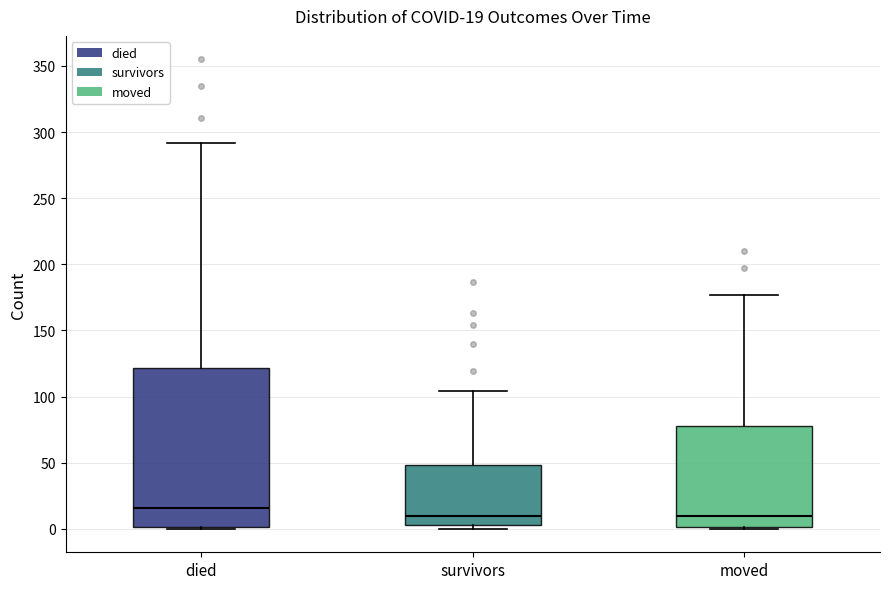

Comparing the boxes themselves (not the whiskers), which one is the tallest?

died